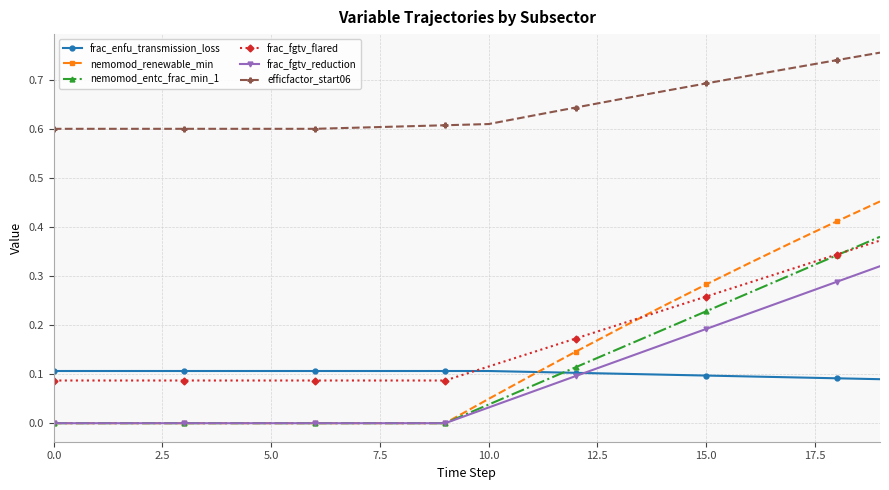

True or false: nemomod_entc_frac_min_1 and efficfactor_start06 intersect in this chart.

False